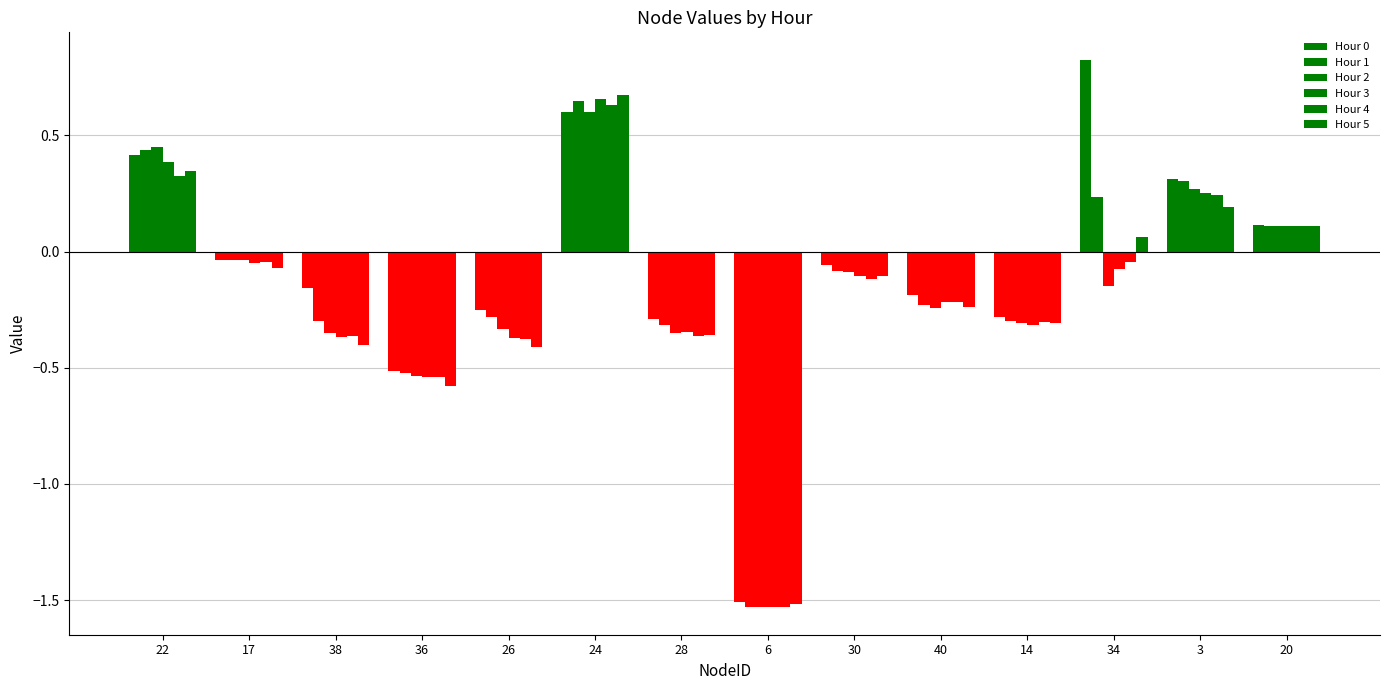

At 3, list the series in order from largest to smallest.

Hour 0, Hour 1, Hour 2, Hour 3, Hour 4, Hour 5